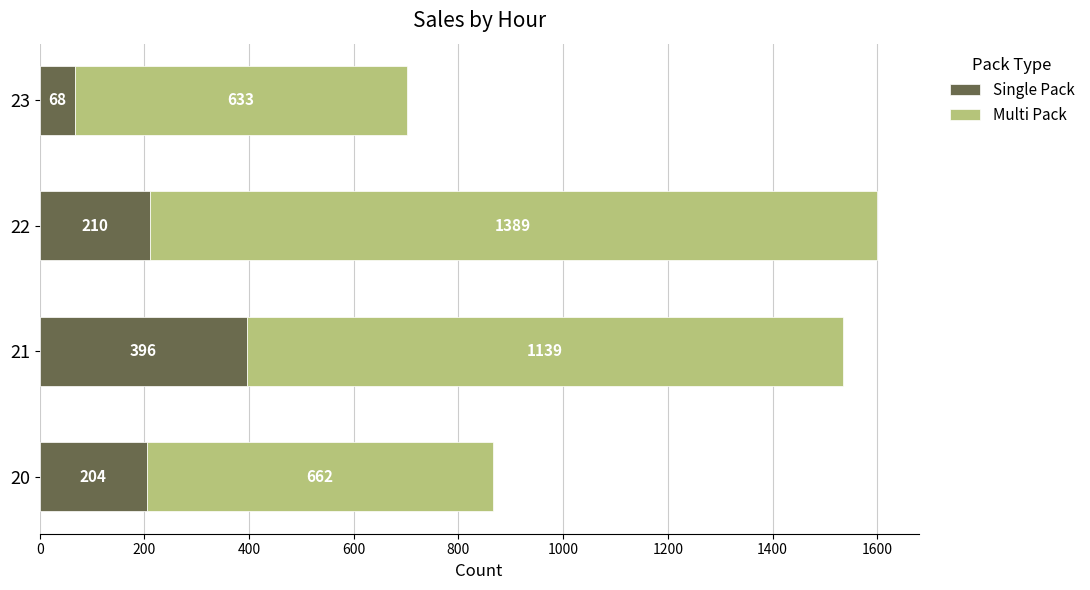

Which category has the lowest value in the Single Pack series?

23